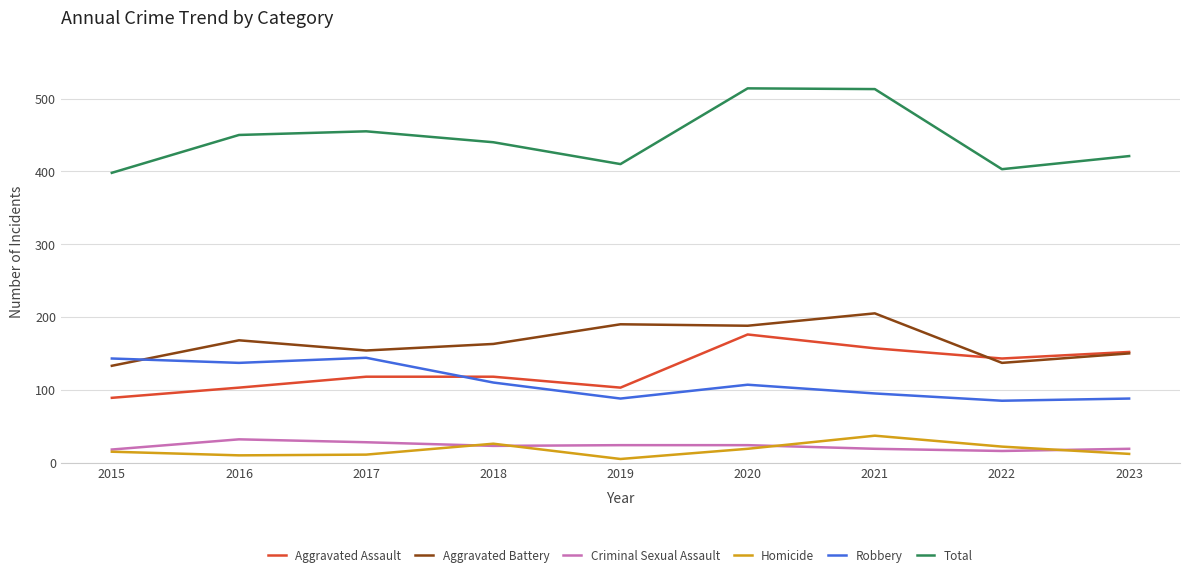

What are all the series names shown in the legend?

Aggravated Assault, Aggravated Battery, Criminal Sexual Assault, Homicide, Robbery, Total